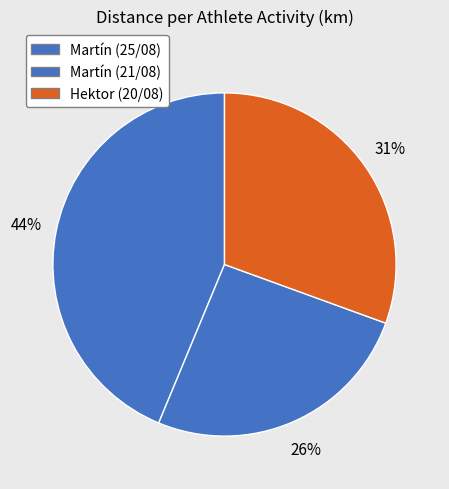

What is the ratio of the value at Martín (25/08) to the value at Hektor (20/08)?

1.4